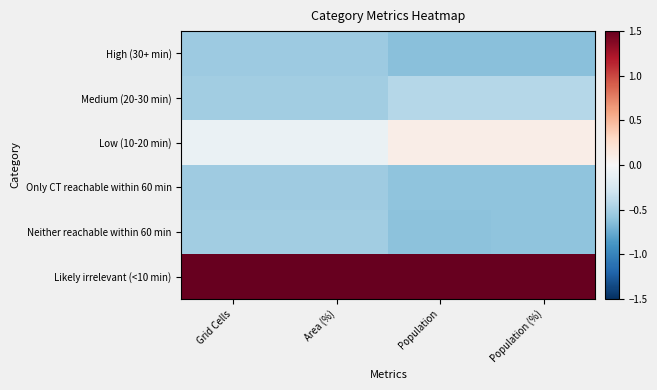

At Population (%), list the series in order from largest to smallest.

Likely irrelevant (<10 min), Low (10-20 min), Medium (20-30 min), Only CT reachable within 60 min, Neither reachable within 60 min, High (30+ min)